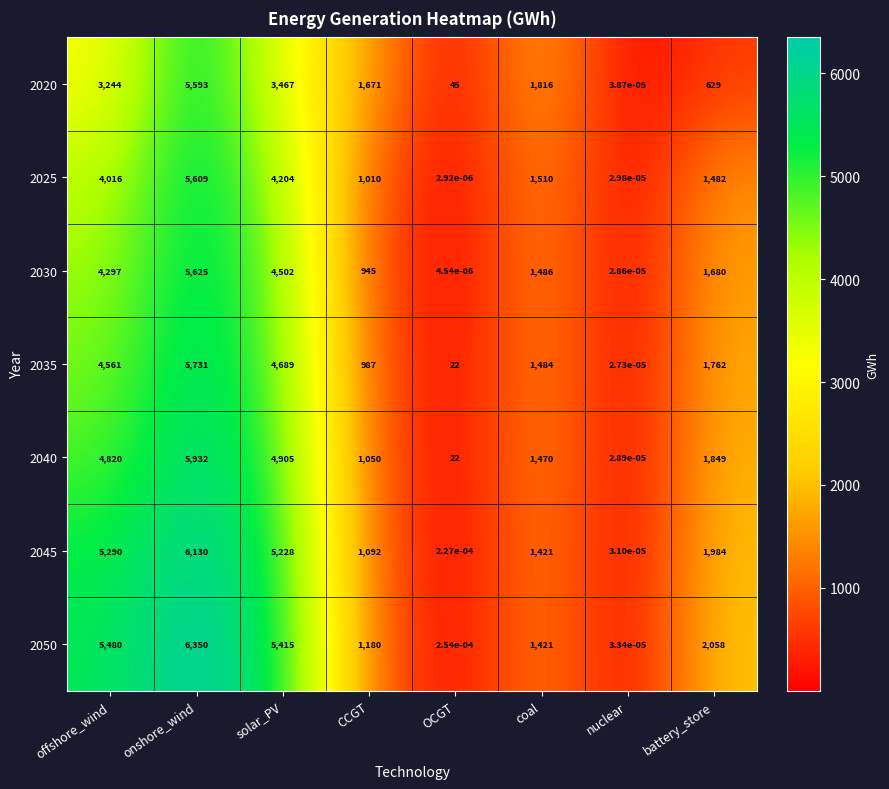

What is the total value across all series at coal?

10608.0